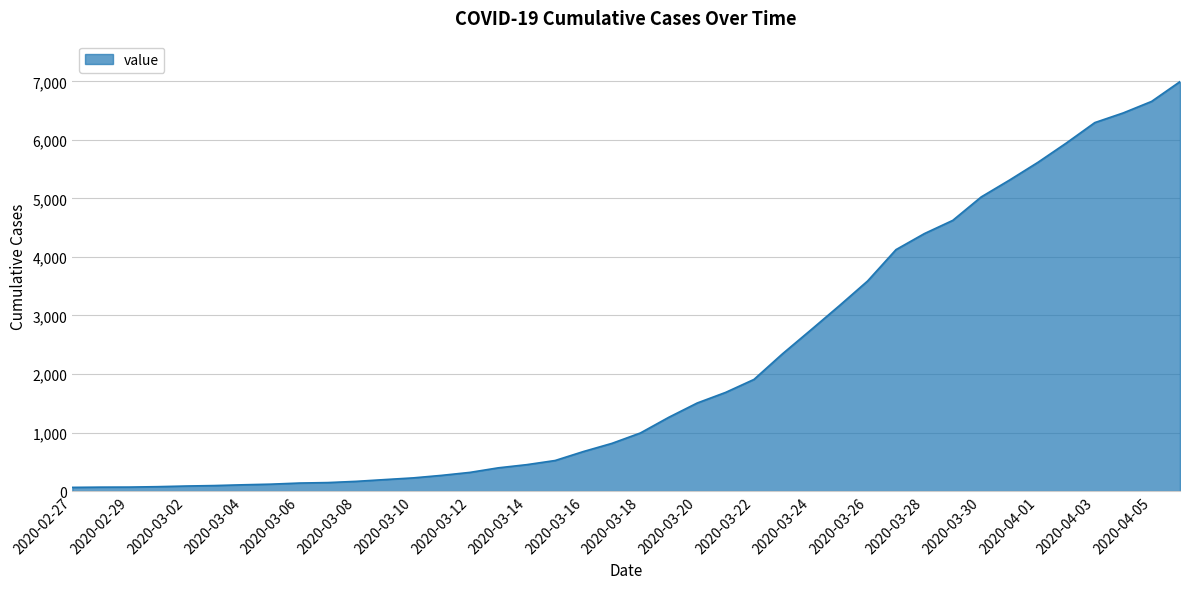

What is the difference between the maximum and minimum values?

6931